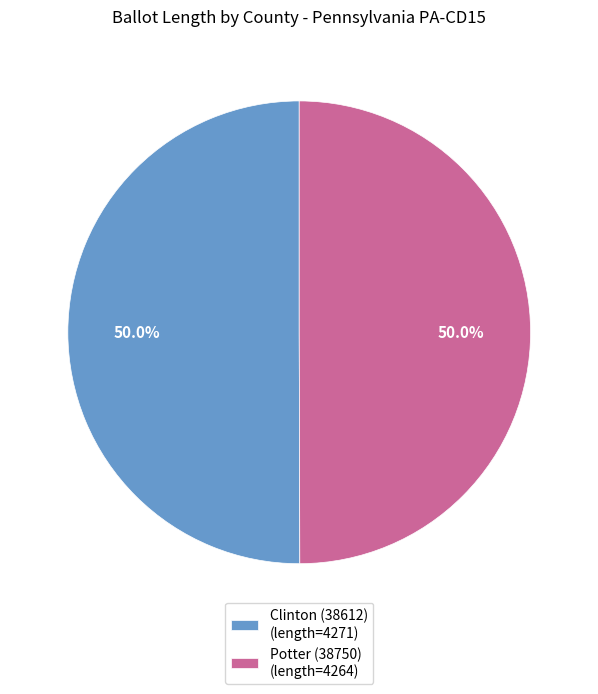

Approximately how many times larger is the value at Clinton (38612) (length=4271) compared to Potter (38750) (length=4264)?

1.0